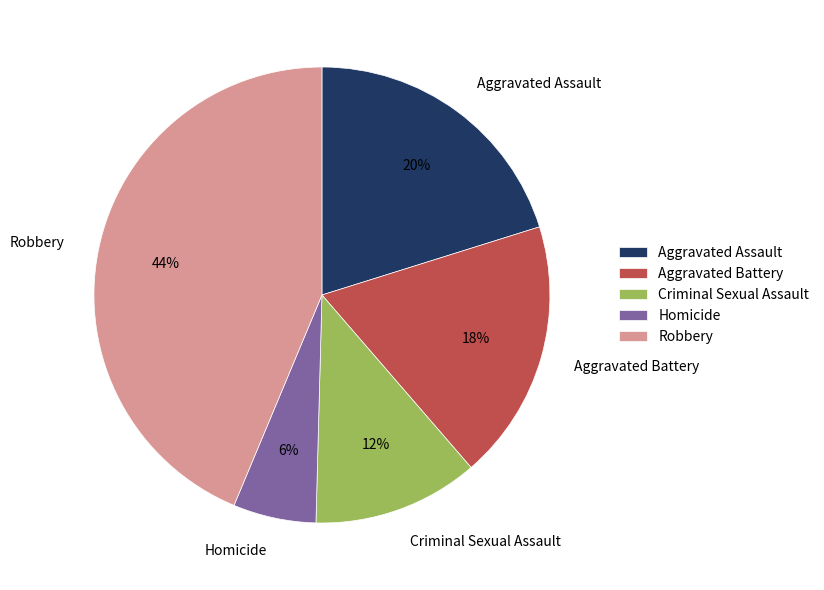

Rank the categories by value from lowest to highest.

Homicide, Criminal Sexual Assault, Aggravated Battery, Aggravated Assault, Robbery